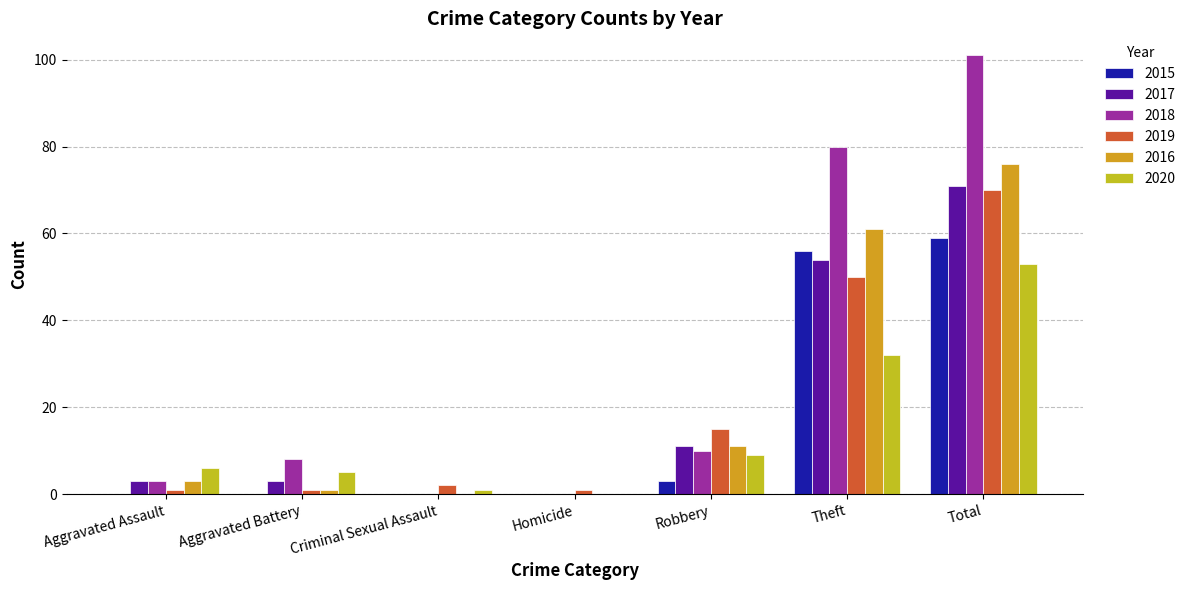

Are the bars horizontal?

No